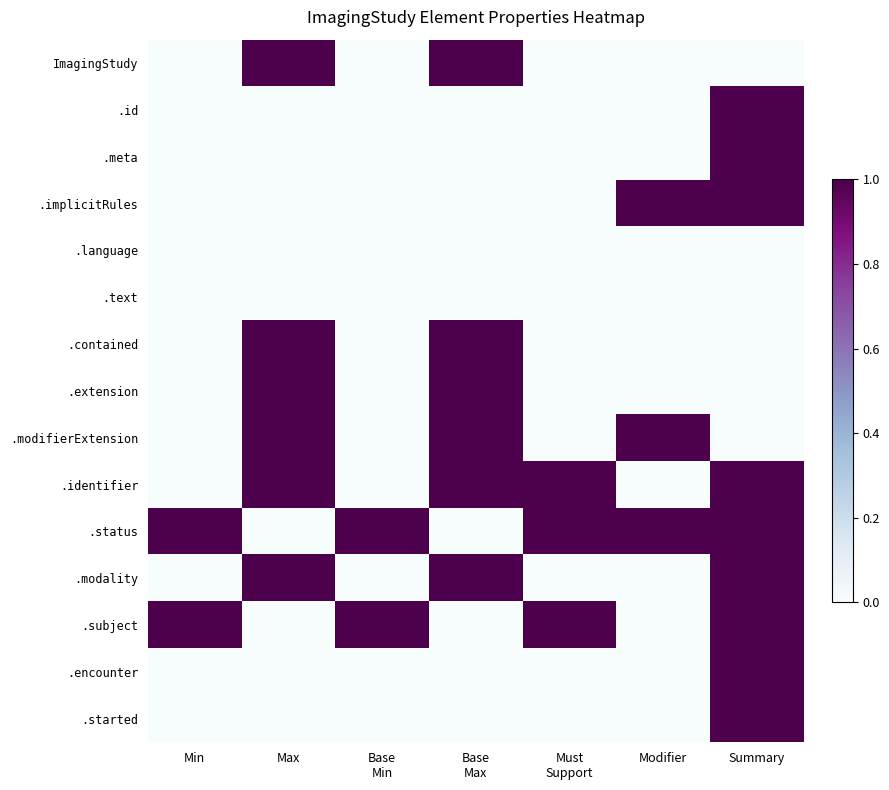

List the series in order of their peak value, lowest first.

.language, .text, ImagingStudy, .id, .meta, .implicitRules, .contained, .extension, .modifierExtension, .identifier, .status, .modality, .subject, .encounter, .started